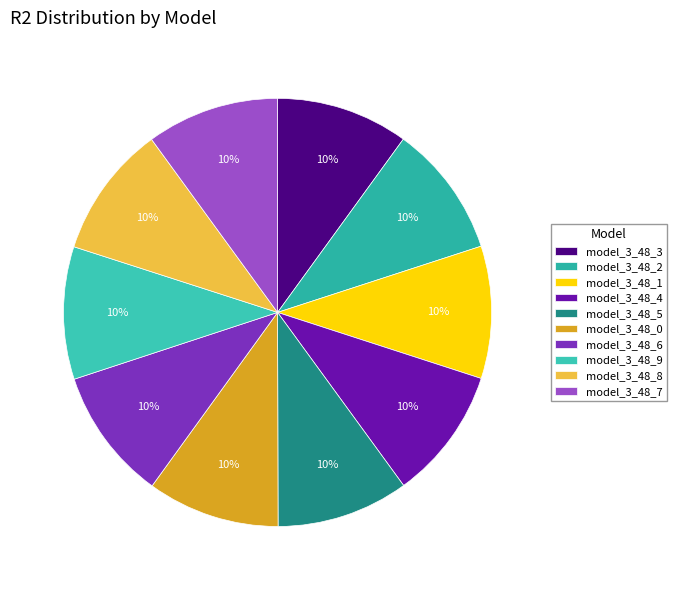

To the nearest percent, what is the combined percentage of model_3_48_9 and model_3_48_2?

20%